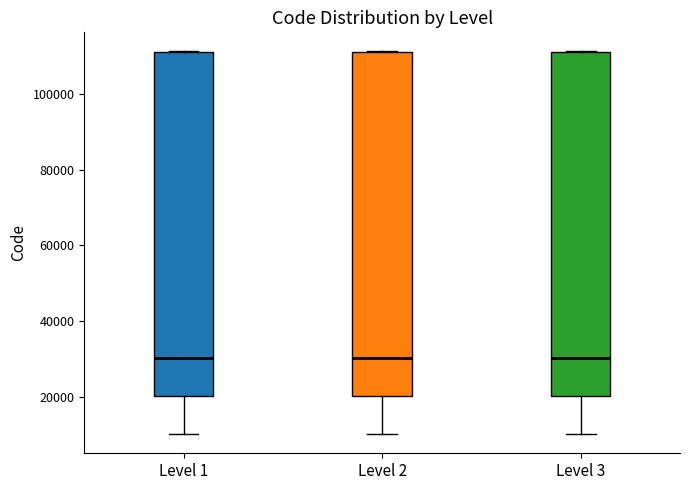

Reading left to right, read every box against the y-axis: the position of its median line, the range the box covers, and the ends of its whiskers. The values are not printed on the chart, so give them approximately, as read against the axis.

Level 1: median 30000, box 20000 to 112000, whiskers 10000 to 112000
Level 2: median 30000, box 20000 to 112000, whiskers 10000 to 112000
Level 3: median 30000, box 20000 to 112000, whiskers 10000 to 112000